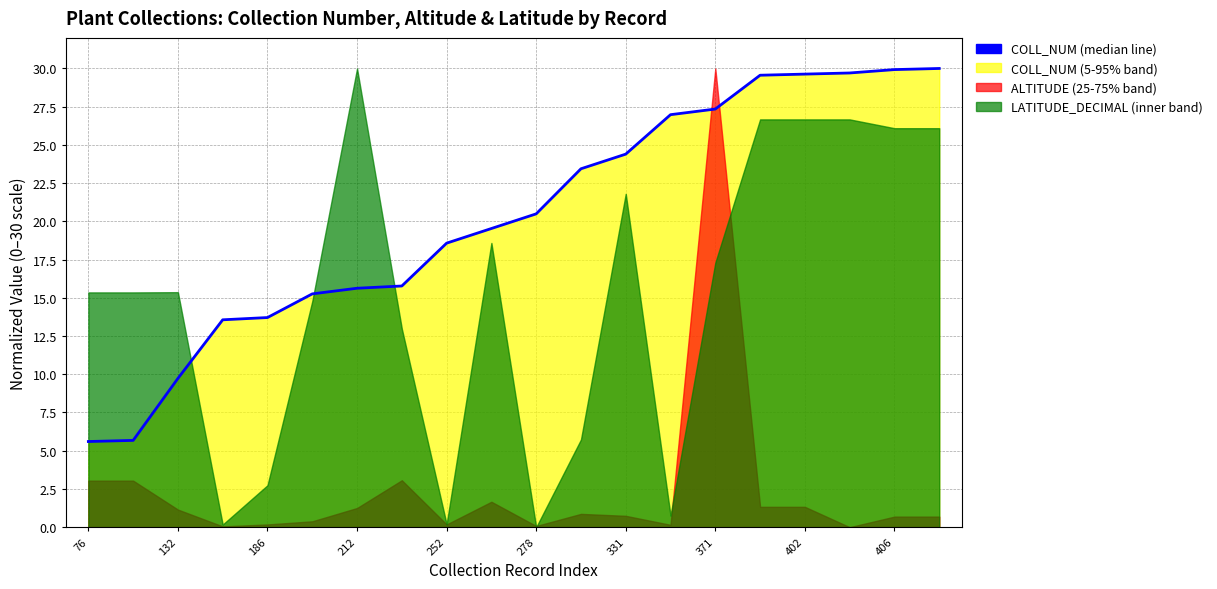

True or false: the data shows 5.0 at 371.

False